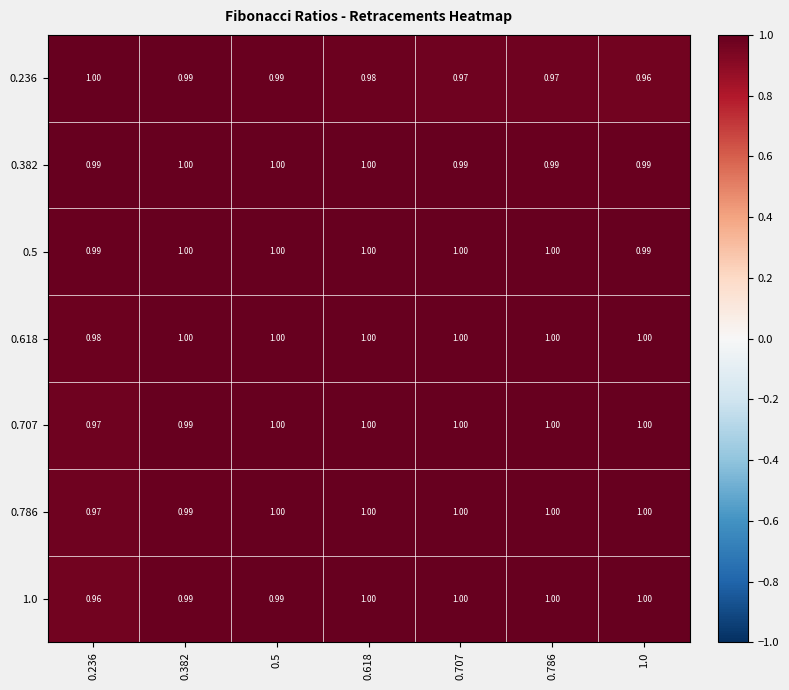

Is the value of 0.382 at 0.382 greater than the value of 0.5 at 0.236?

Yes